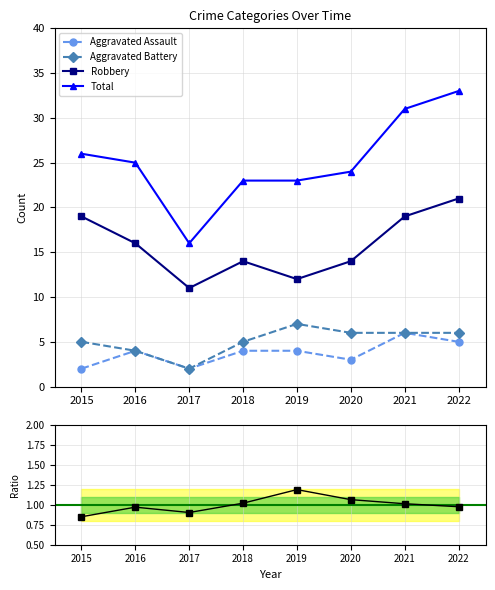

Where is the first local minimum for Total?

2017